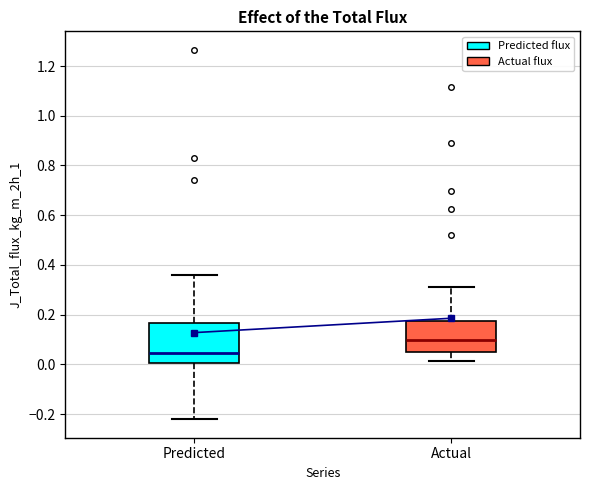

Reading left to right, transcribe this box plot: for each box, give where its median line is, the range the box spans, and where its two whiskers end, as read against the y-axis. The values are not printed on the chart, so give them approximately, as read against the axis.

Predicted: median 0.04, box 0.00 to 0.16, whiskers -0.22 to 0.36
Actual: median 0.10, box 0.06 to 0.18, whiskers 0.02 to 0.32